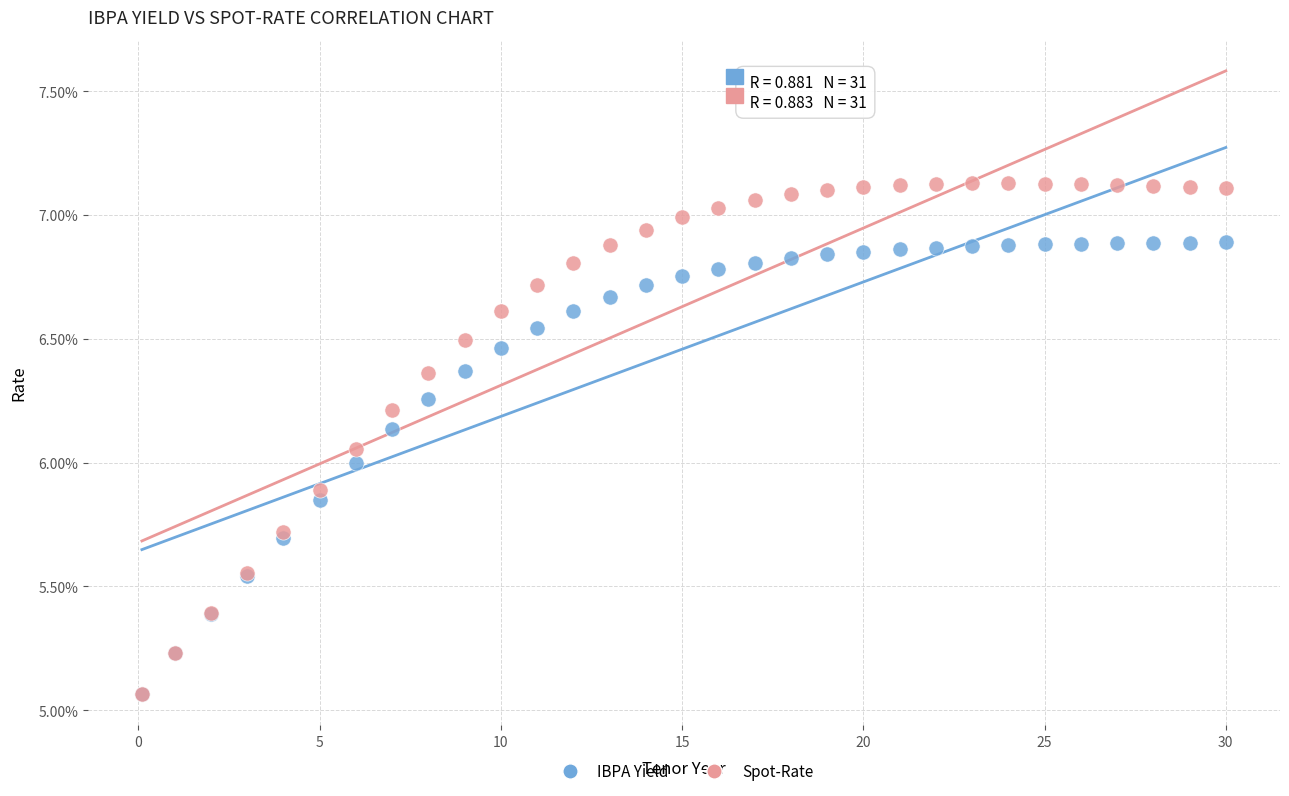

What are all the series names shown in the legend?

IBPA Yield, Spot-Rate